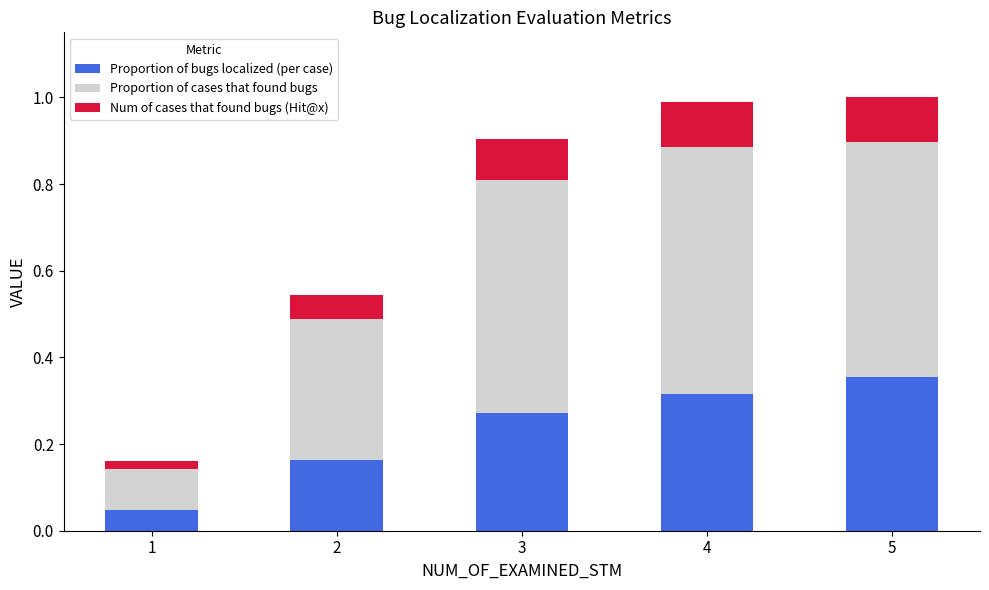

Is it true that Proportion of bugs localized (per case) equals 0.1 at 4?

False